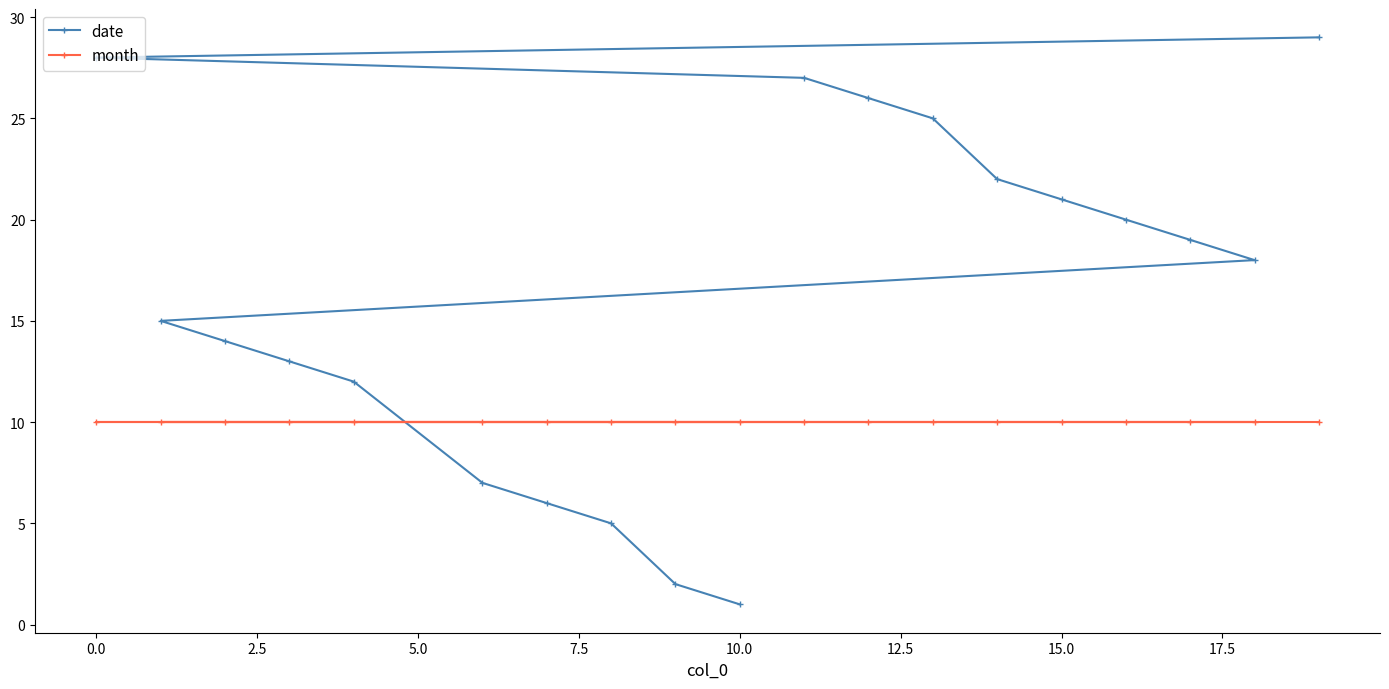

Which series has the largest total across all categories?

date